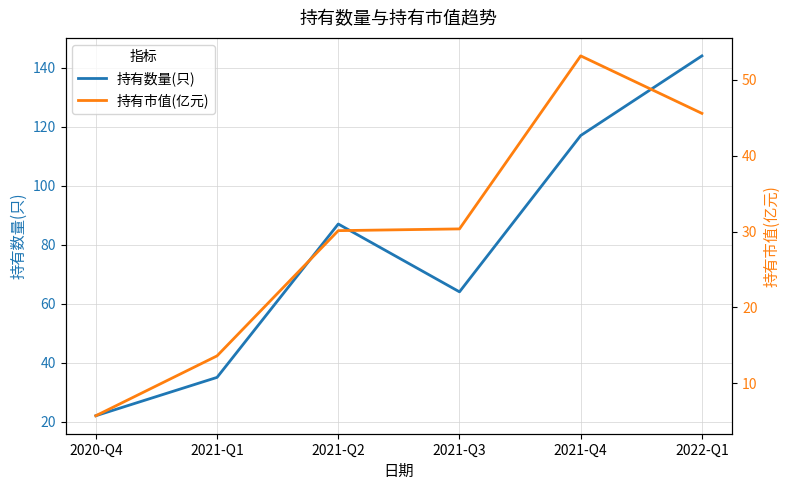

True or false: 持有数量(只) and 持有市值(亿元) cross at least once.

False